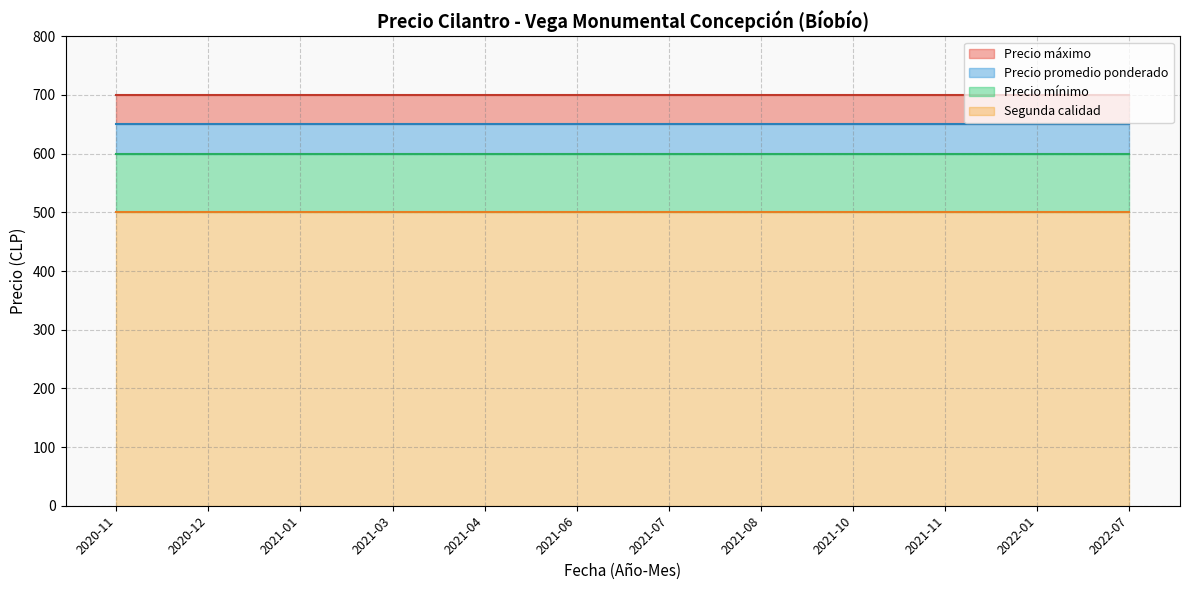

Does the chart display data point markers on the line(s)?

No